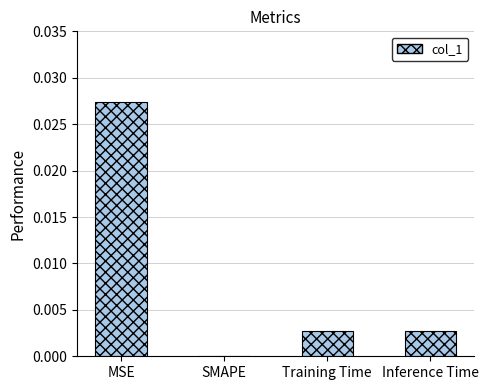

The value at Inference Time is 0.0. True or false?

True